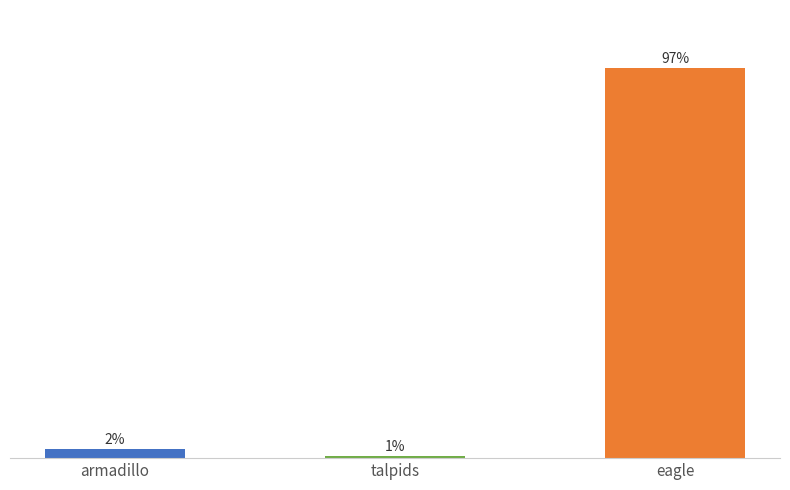

What is the value of the 3rd bar from the left?

9824828720